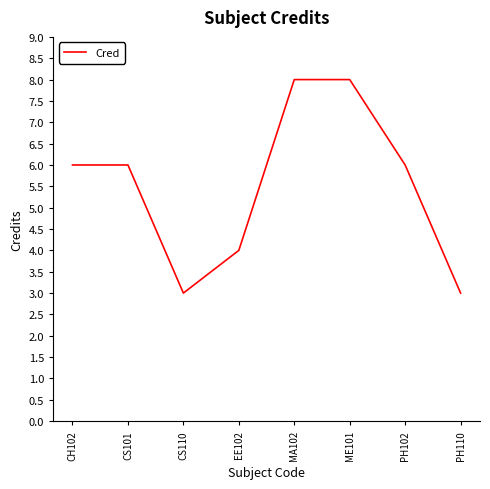

What is the approximate value at CH102?

6